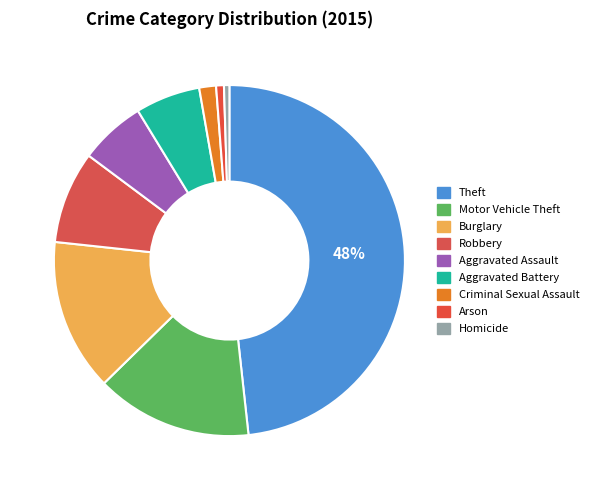

Is it true that Arson is 11% of the pie?

False